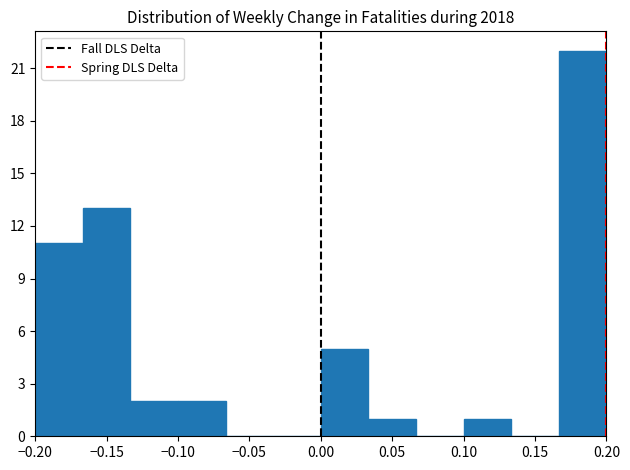

Reading left to right, transcribe this chart: for each bar, give the range it covers on the x-axis and its height. Neither the bar edges nor the heights are printed on the chart, so give them approximately, as read against the axes.

-0.200 to -0.165: 11
-0.165 to -0.135: 13
-0.135 to -0.100: 2
-0.100 to -0.065: 2
-0.065 to -0.035: 0
-0.035 to 0.000: 0
0.000 to 0.035: 5
0.035 to 0.065: 1
0.065 to 0.100: 0
0.100 to 0.135: 1
0.135 to 0.165: 0
0.165 to 0.200: 22